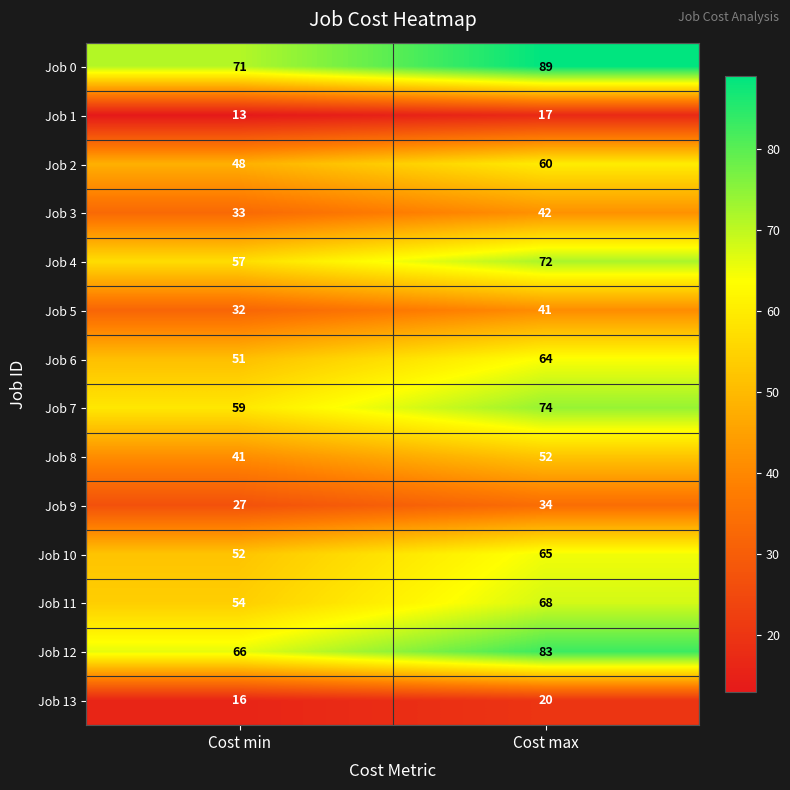

Between Cost min and Cost max, which series saw the biggest shift?

Job 0